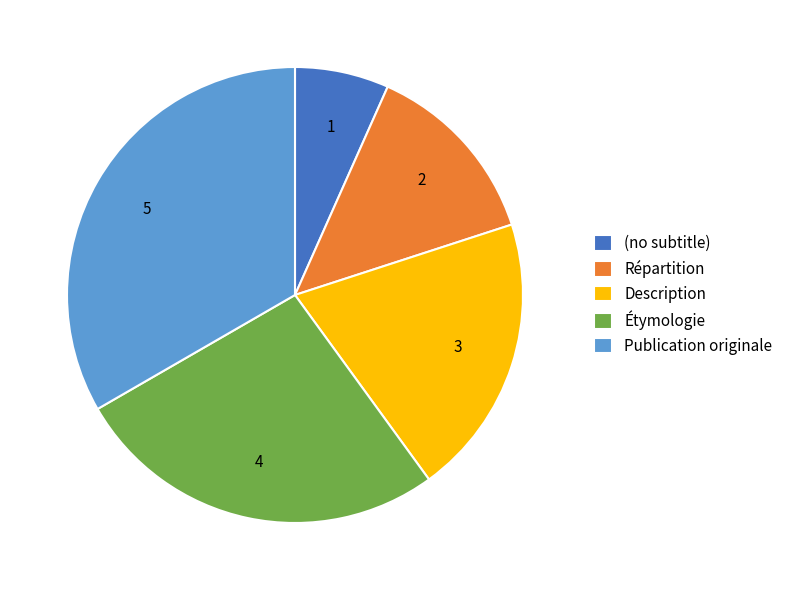

Between Répartition and Étymologie, which is larger?

Étymologie